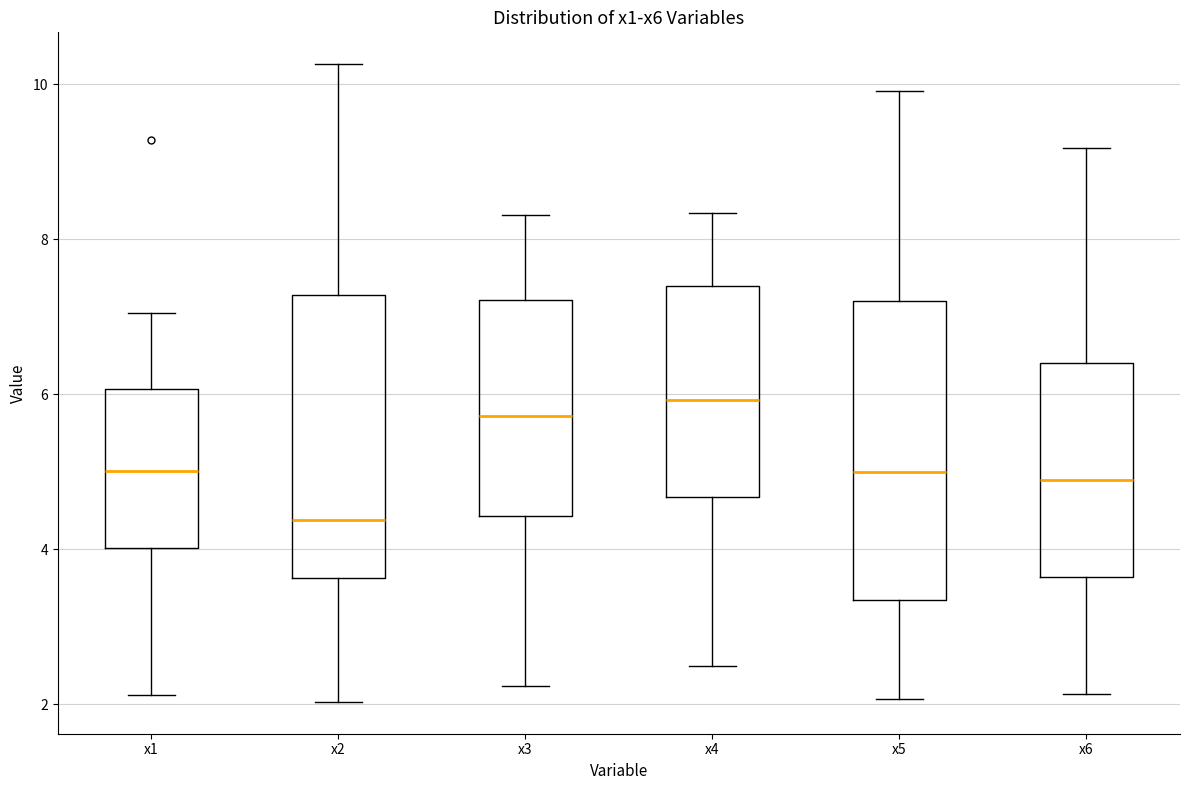

Which box's median line is the lowest?

x2